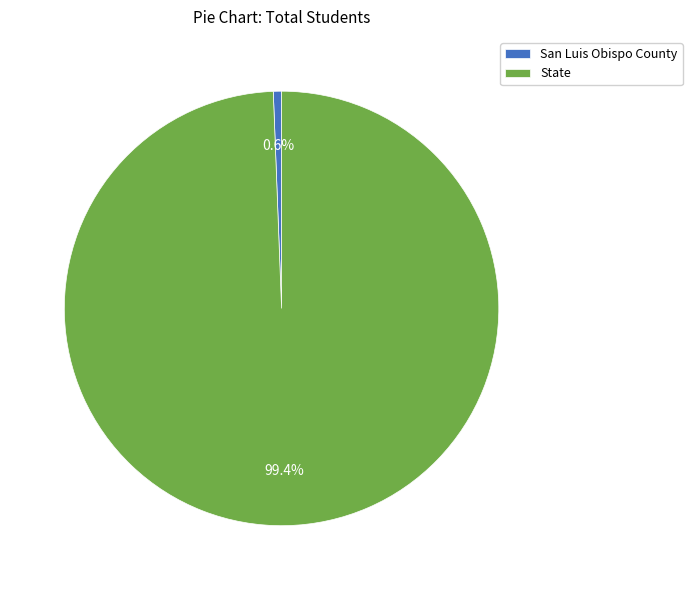

Count the number of slices in the pie.

2